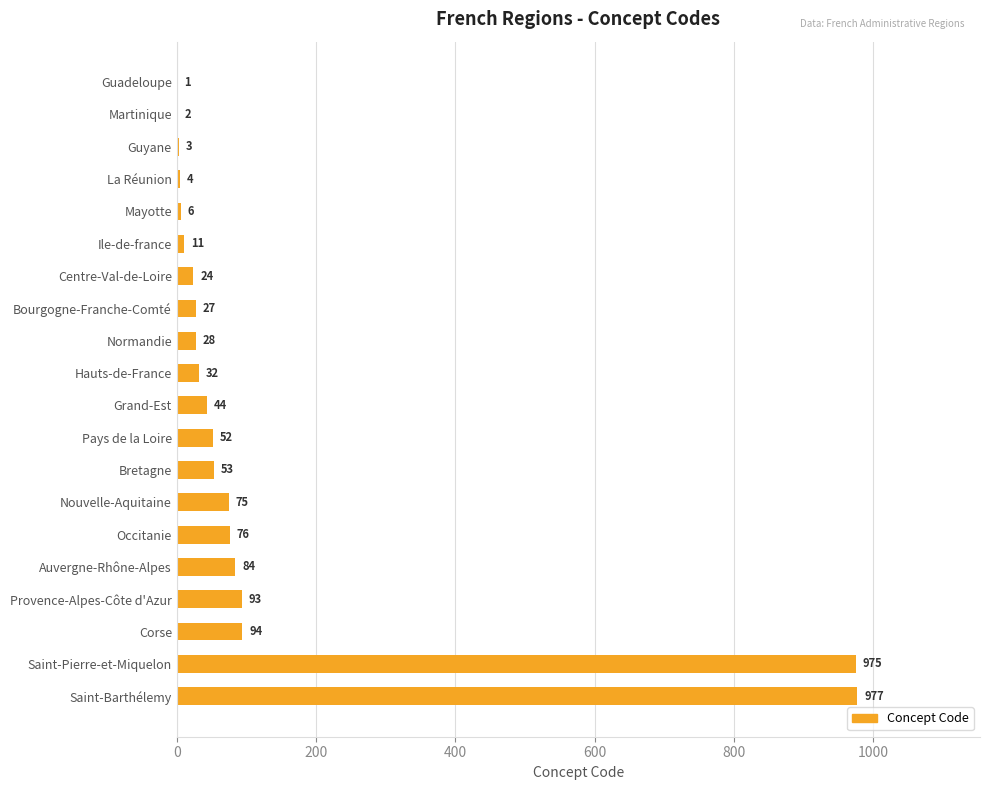

What is the sum of the values at Auvergne-Rhône-Alpes and Centre-Val-de-Loire?

108